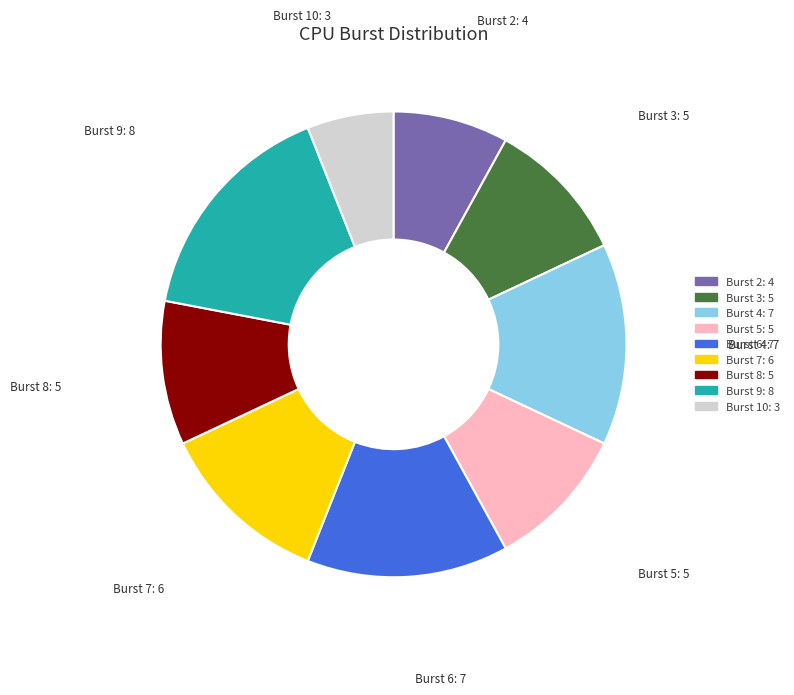

Does any single category account for the majority?

No